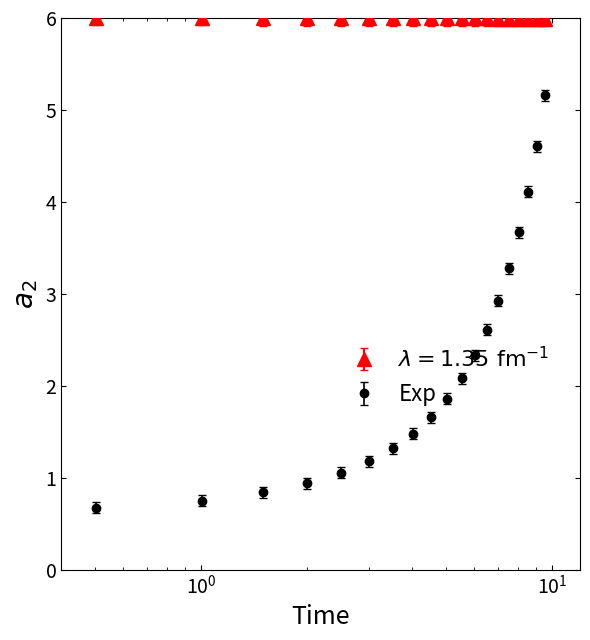

Which series has the largest range (max minus min)?

Exp